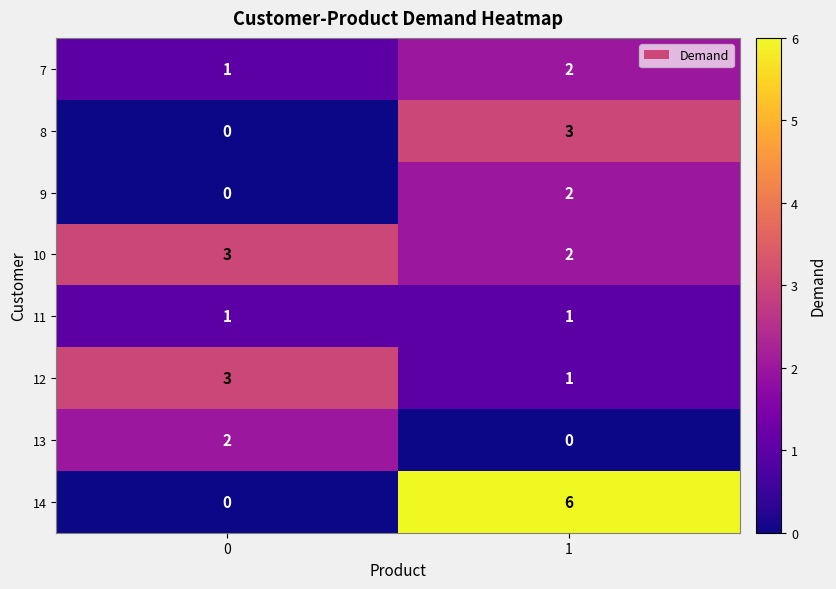

What is the total value across all series at 1?

17